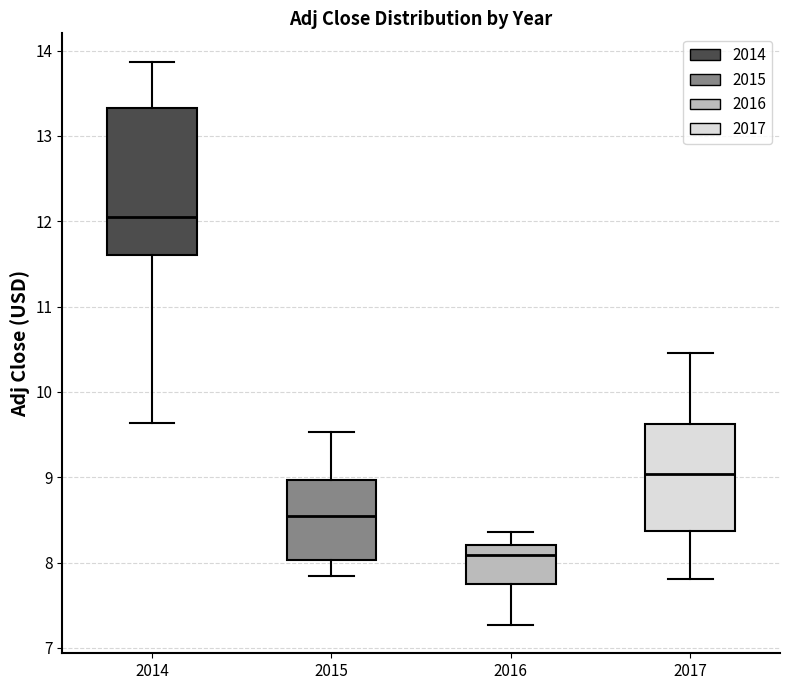

Which box is the tallest, from its lower edge to its upper edge?

2014